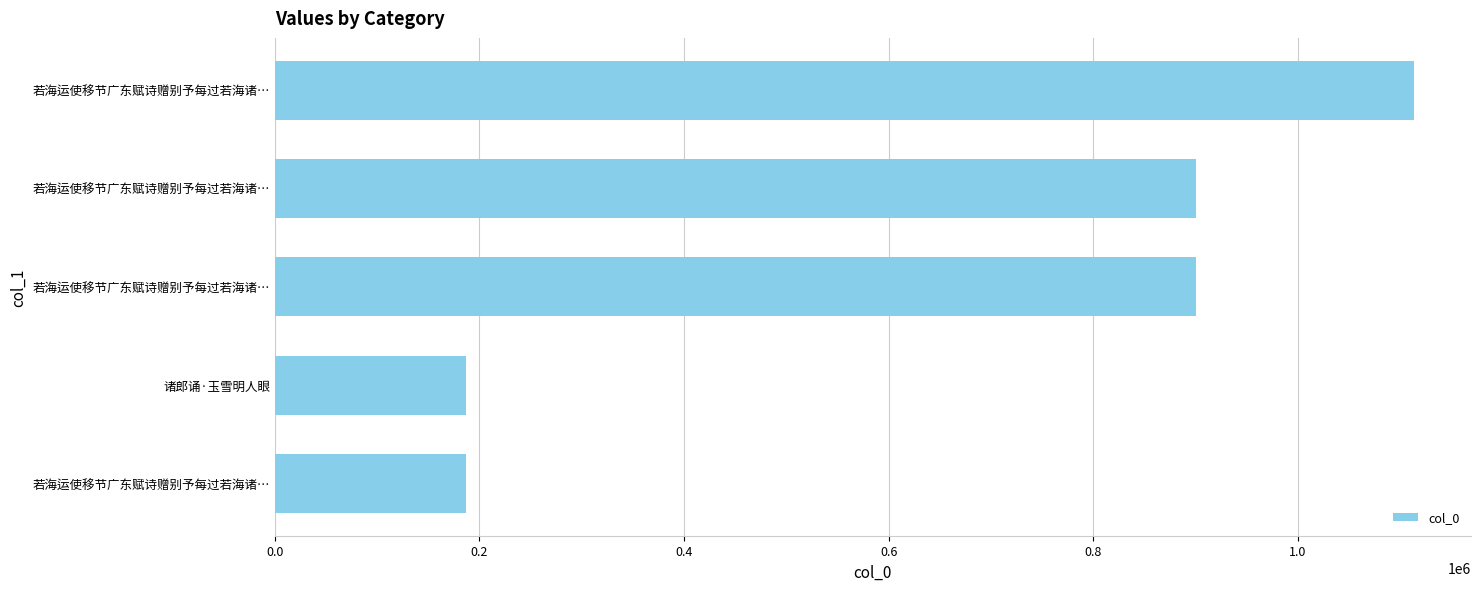

How many values are below 900417?

2